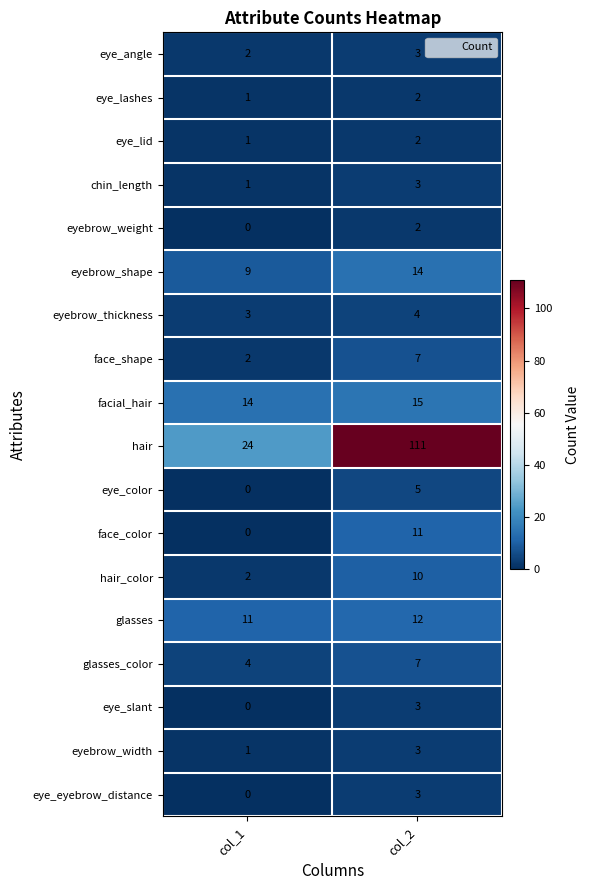

At which category is the sum across all series the highest?

col_2